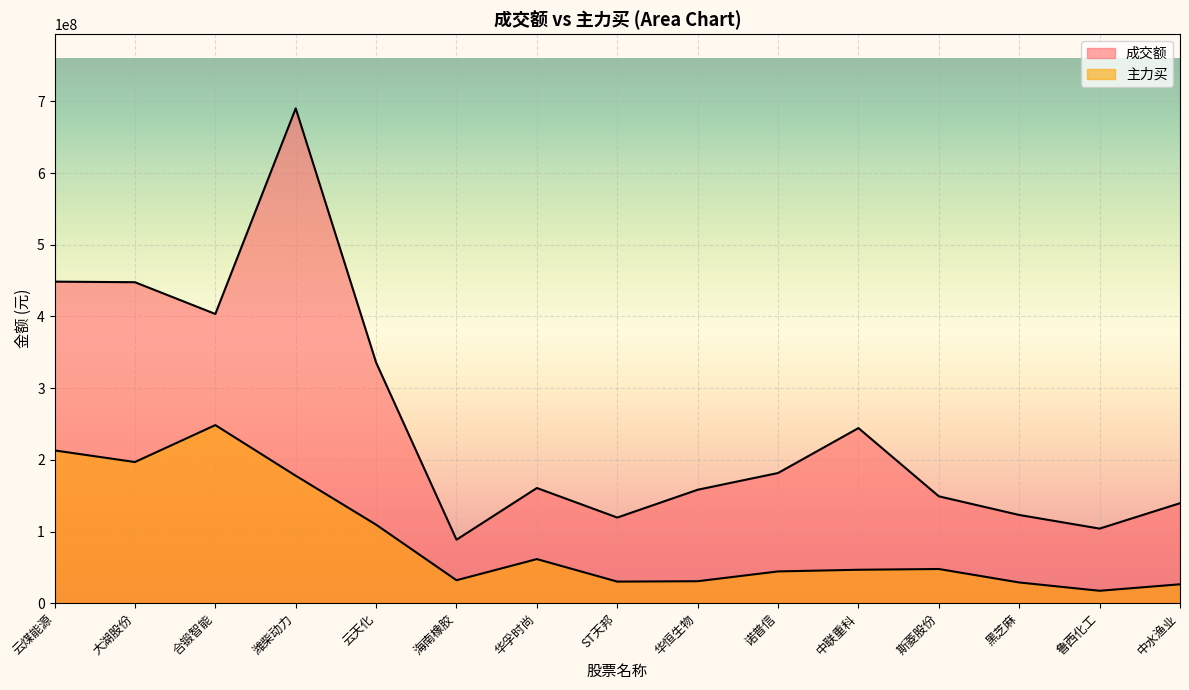

True or false: 主力买 and 成交额 intersect in this chart.

False